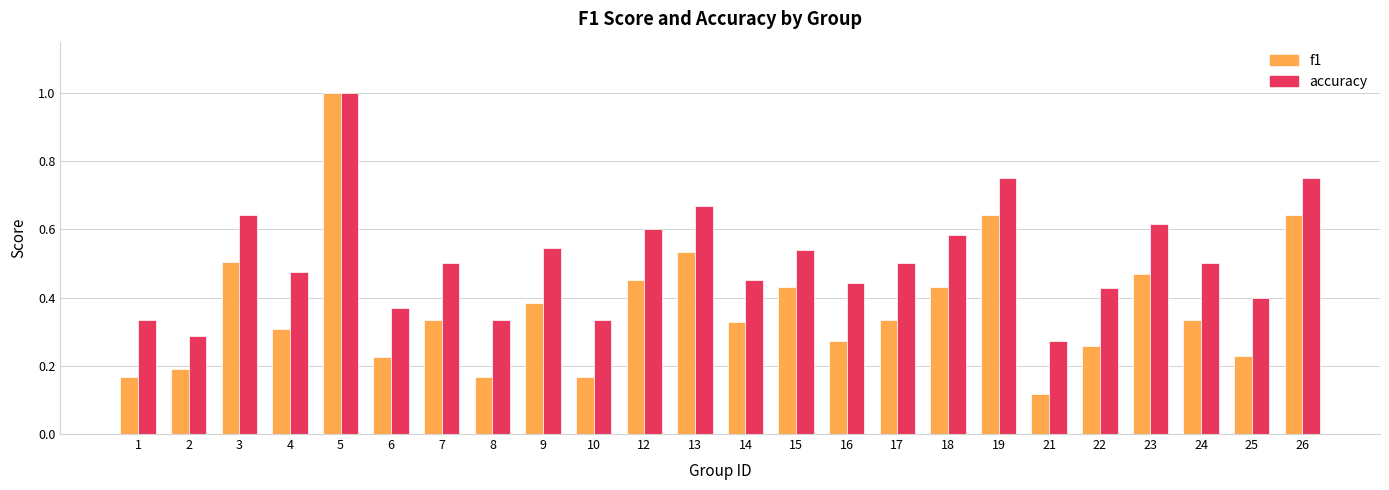

At how many categories does at least one series exceed 0?

24